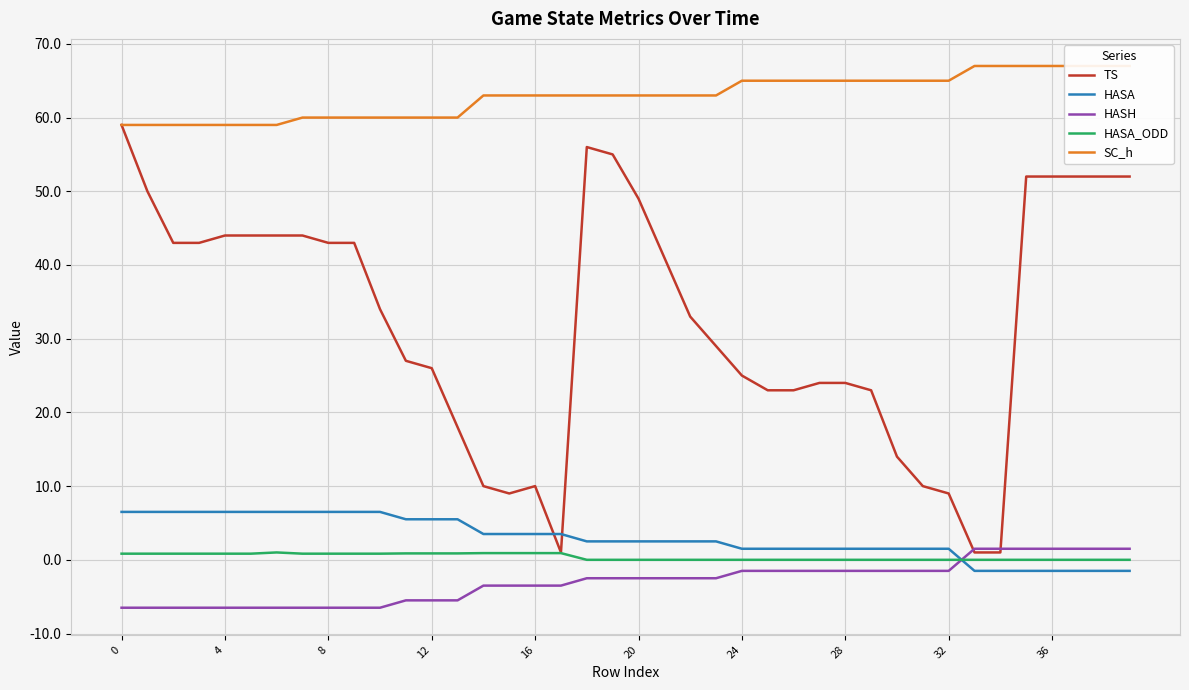

Where does the HASH series first go above -2?

24